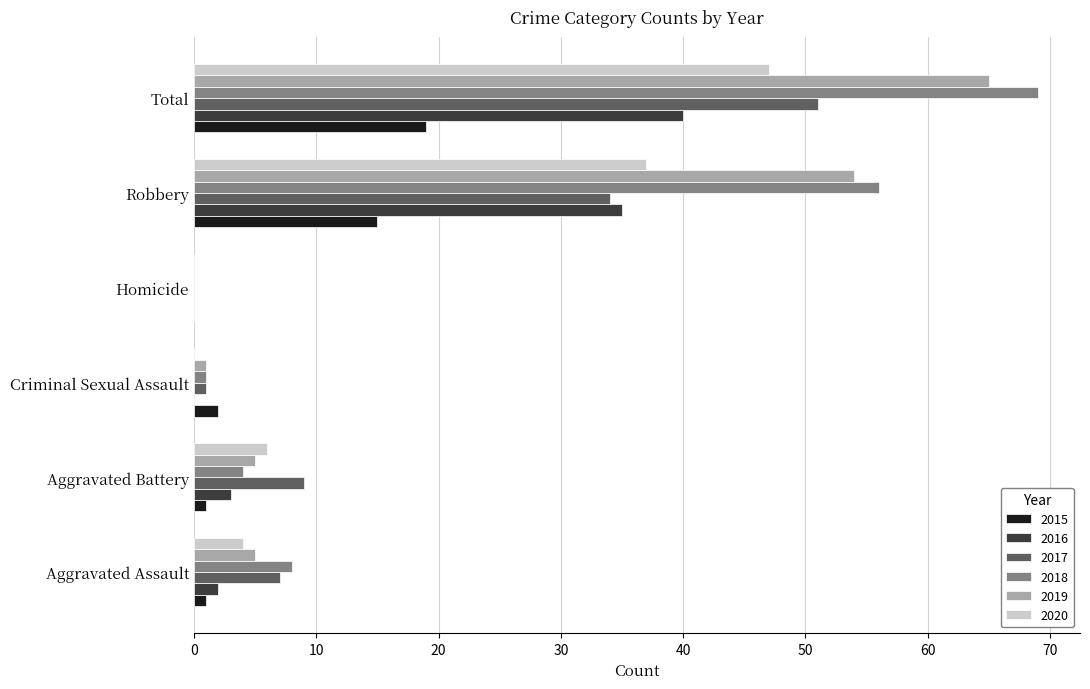

Read the 2015 value at Robbery.

15